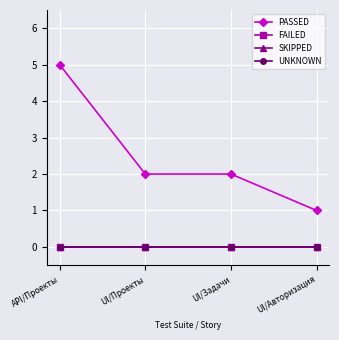

List the labels in order of FAILED value, smallest first.

API/Проекты, UI/Проекты, UI/Задачи, UI/Авторизация